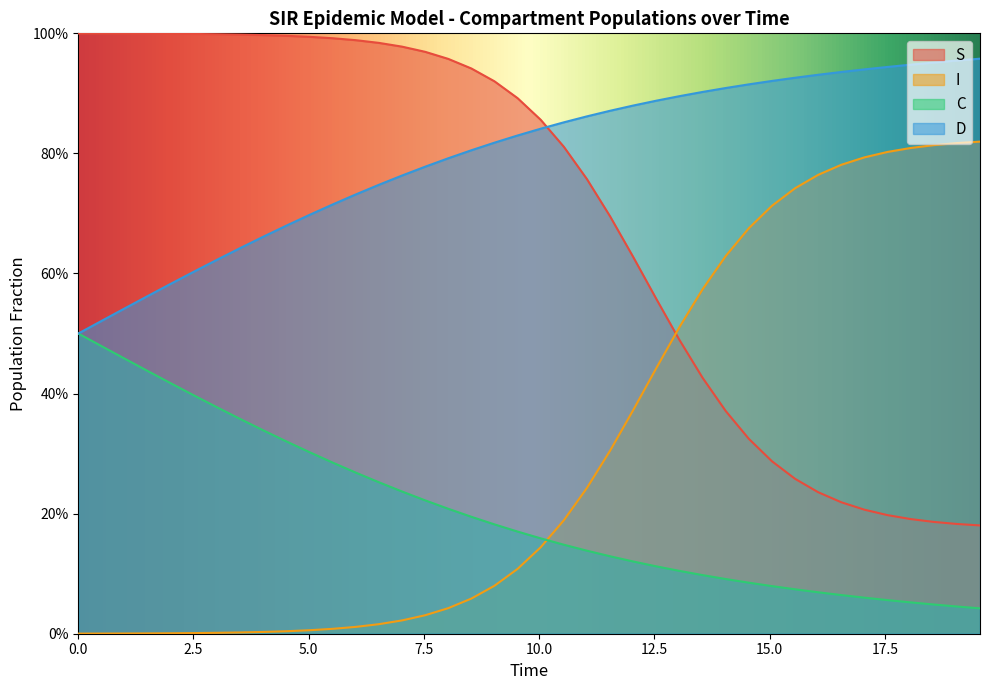

Is it true that I equals 0.4 at 35?

False